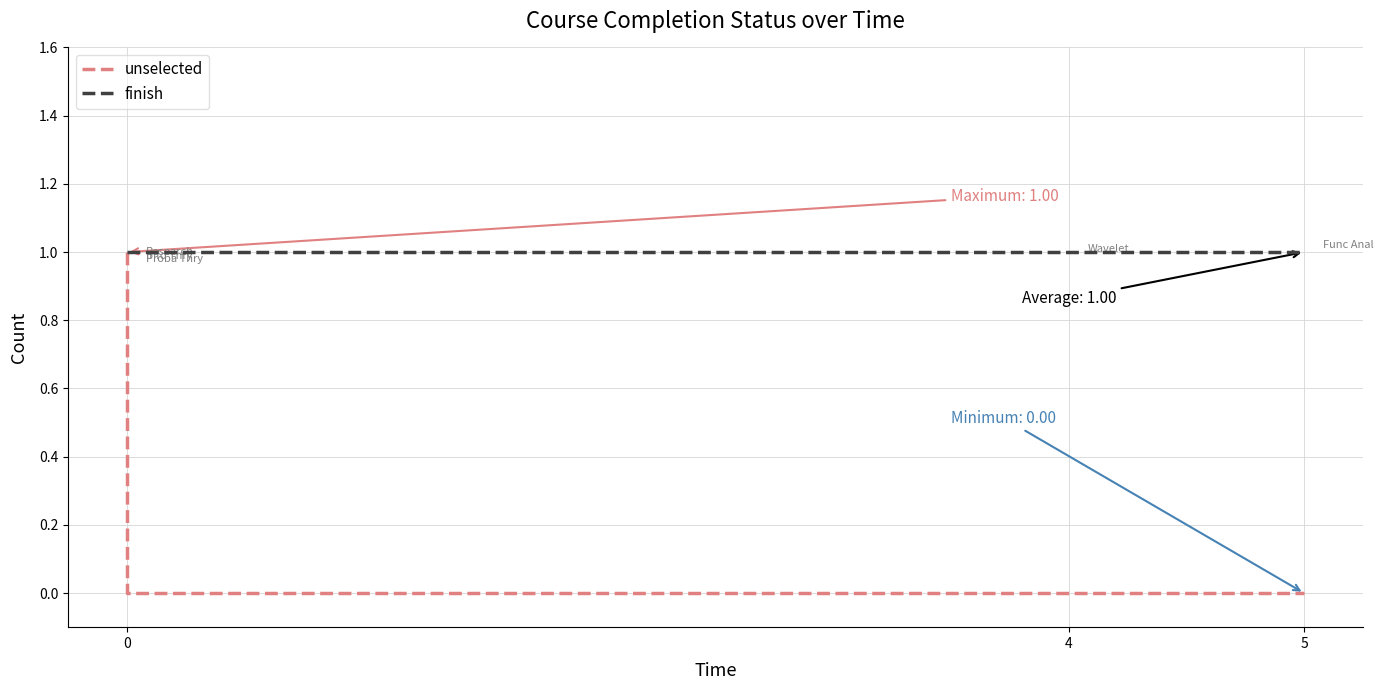

Rank the series by their average value, from lowest to highest.

unselected, finish